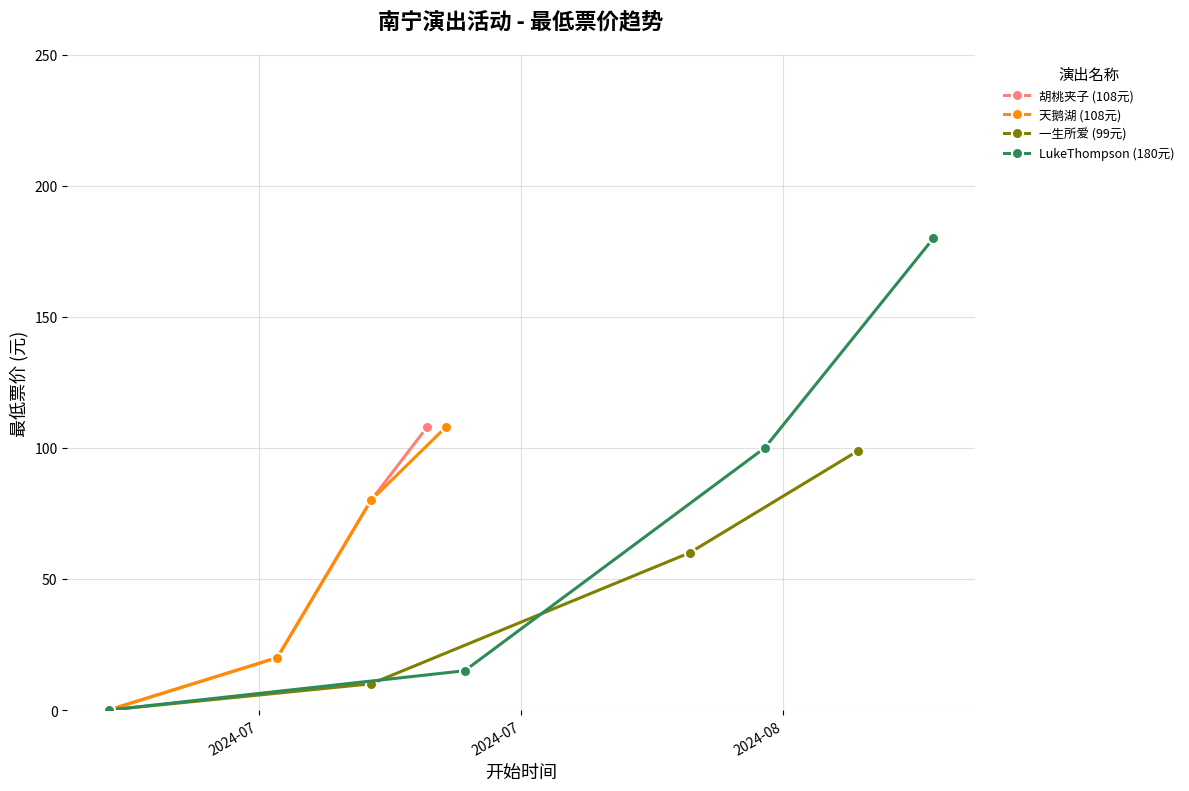

True or false: 胡桃夹子 (108元) has more than 0 interior local peaks.

False